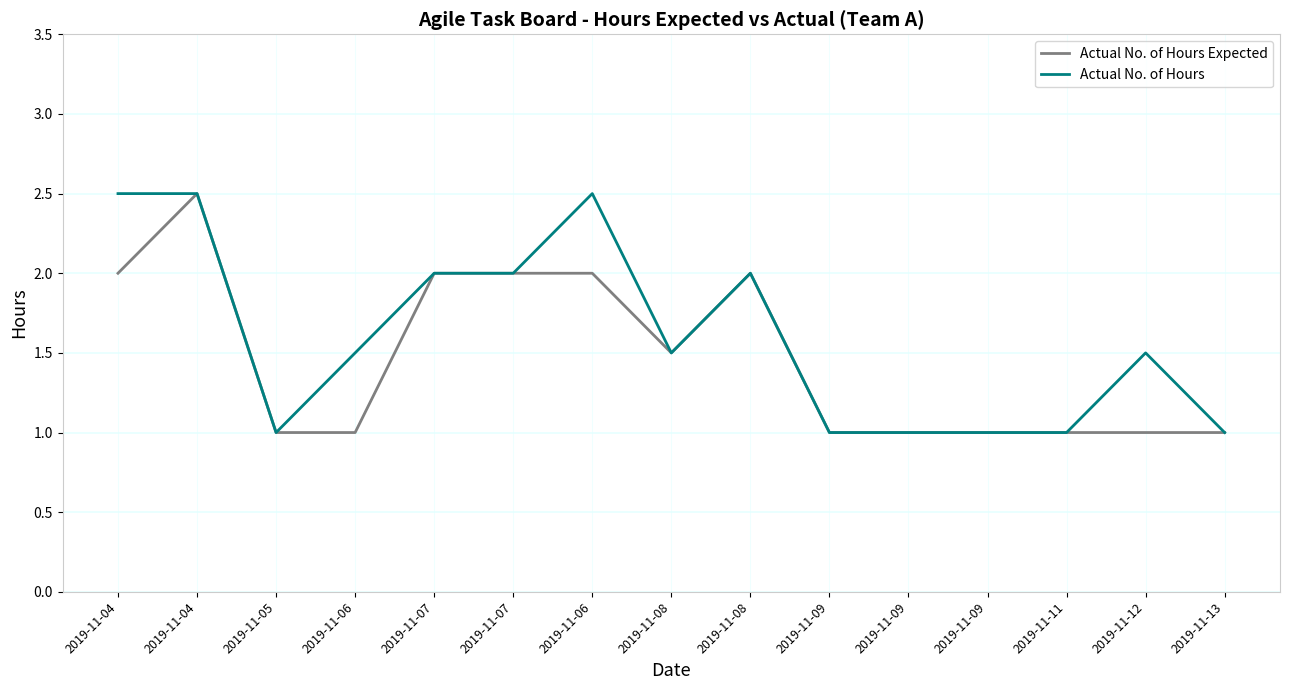

True or false: Actual No. of Hours has a value of 1.5 at 2019-11-09.

False